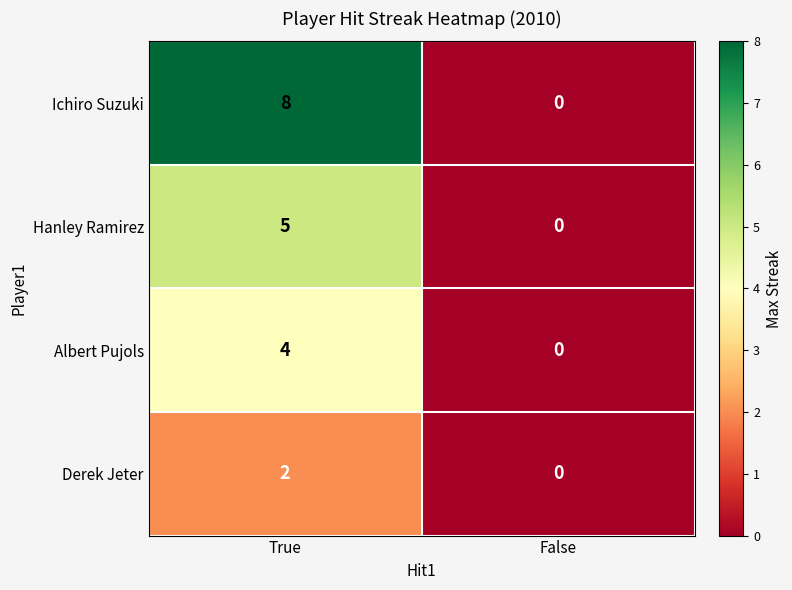

Reading right to left, transcribe all the data shown in this chart.

Ichiro Suzuki: False=0	True=8
Hanley Ramirez: False=0	True=5
Albert Pujols: False=0	True=4
Derek Jeter: False=0	True=2